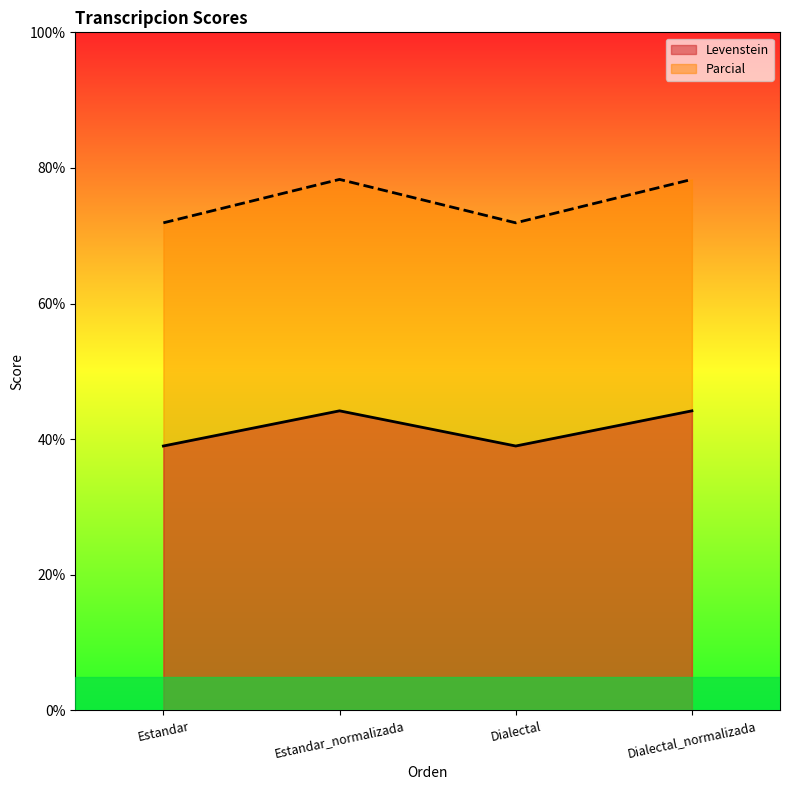

At which category does the chart reach its minimum across all series?

Estandar